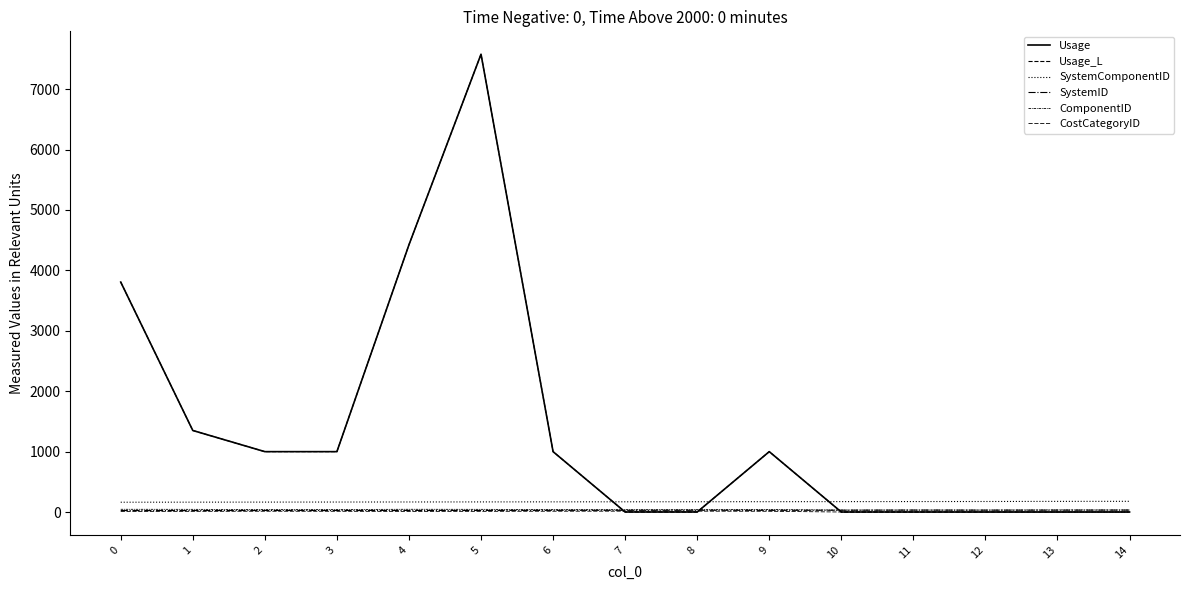

Does the chart have visible grid lines?

No